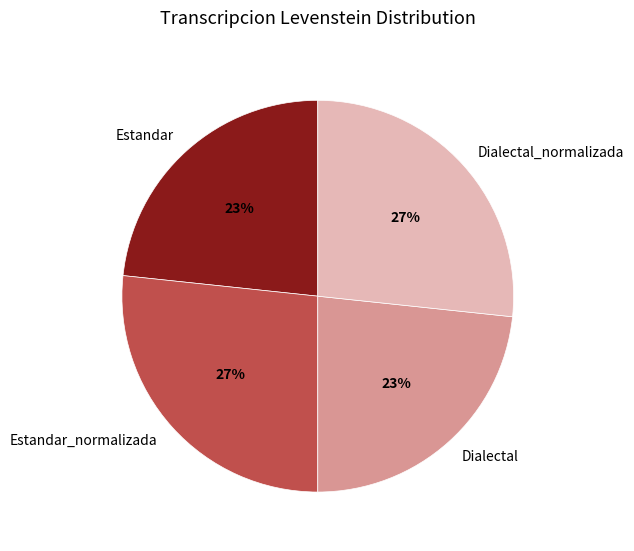

Which has a higher value, Estandar or Dialectal_normalizada?

Dialectal_normalizada